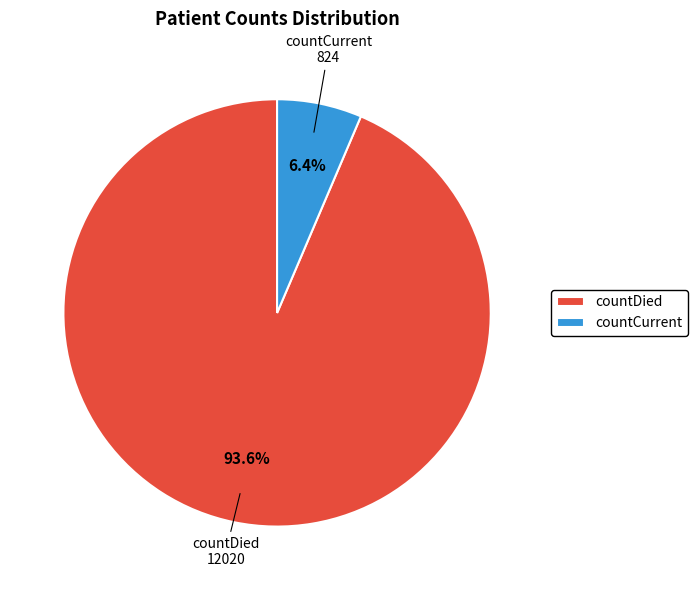

How many segments does this pie chart have?

2